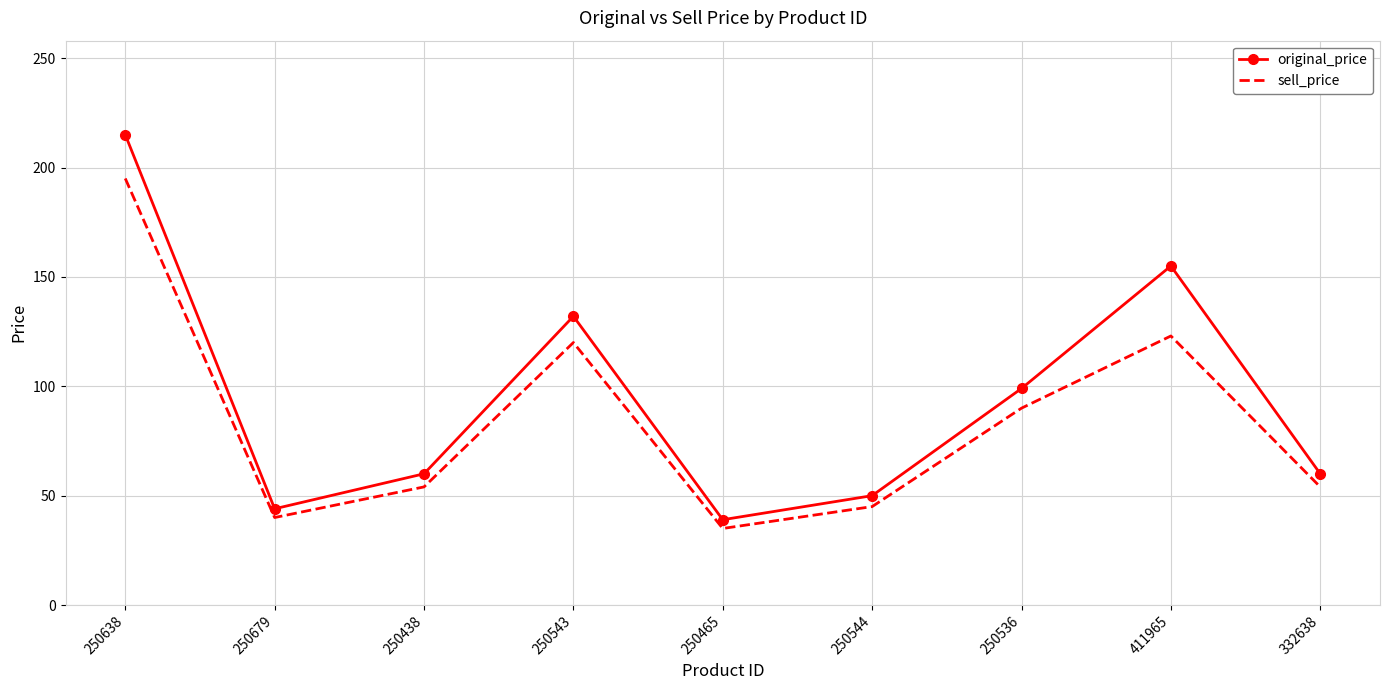

The original_price series shows 252 at 411965. True or false?

False